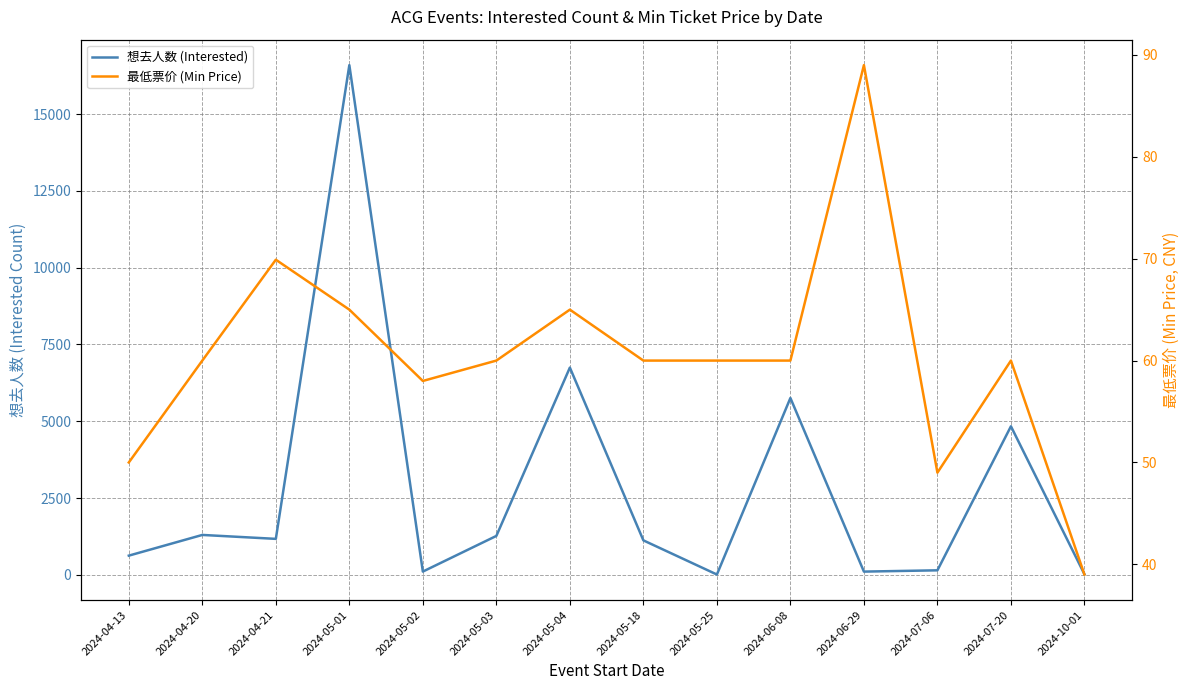

How many intersections are there between 最低票价 (Min Price) and 想去人数 (Interested)?

3